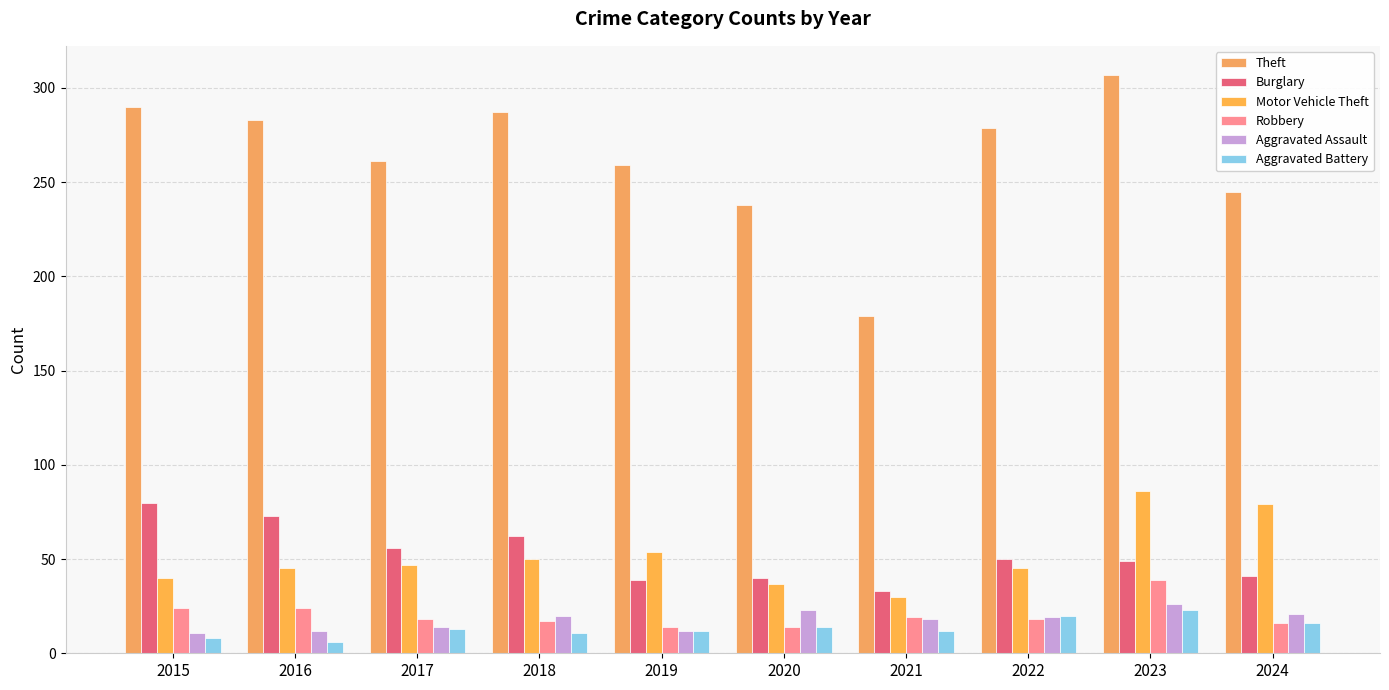

The value of Aggravated Battery at 2017 is 8. True or false?

False